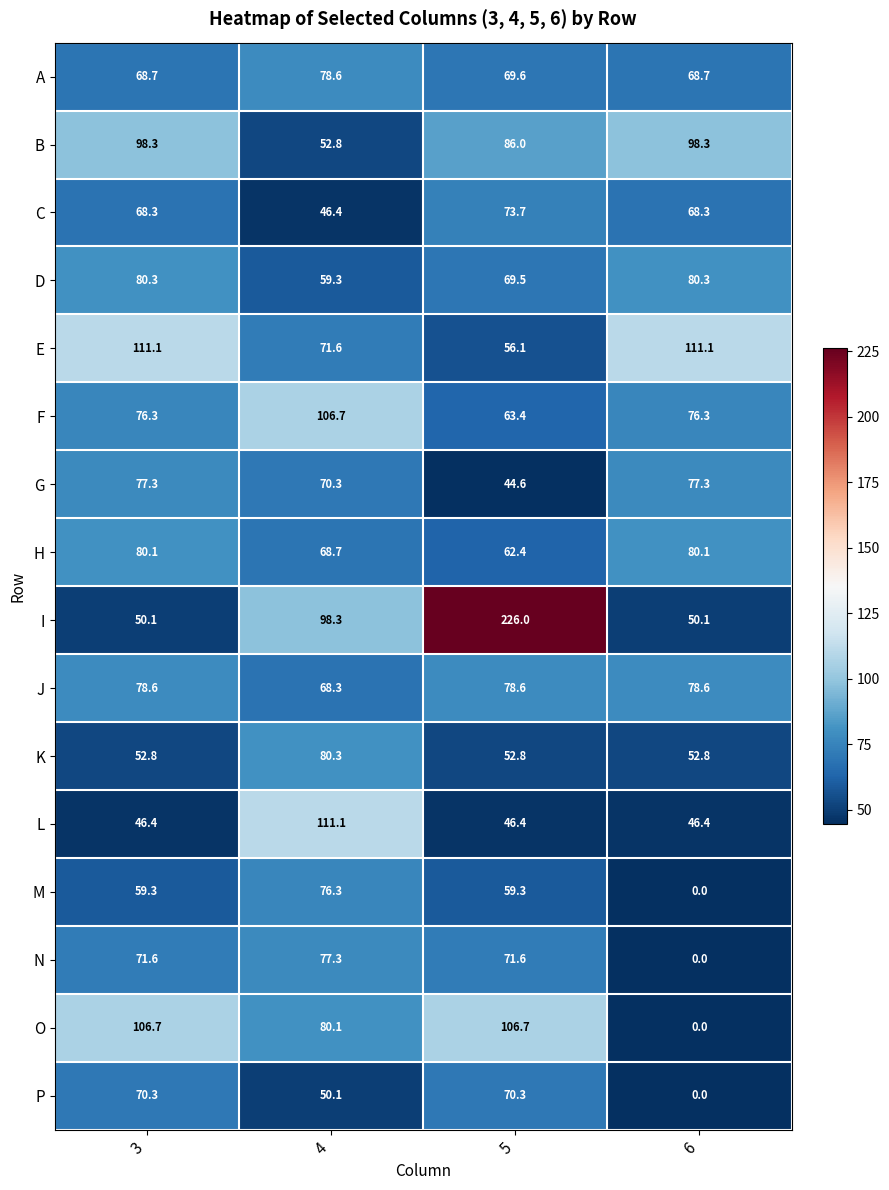

What is the highest value of the H series?

80.1